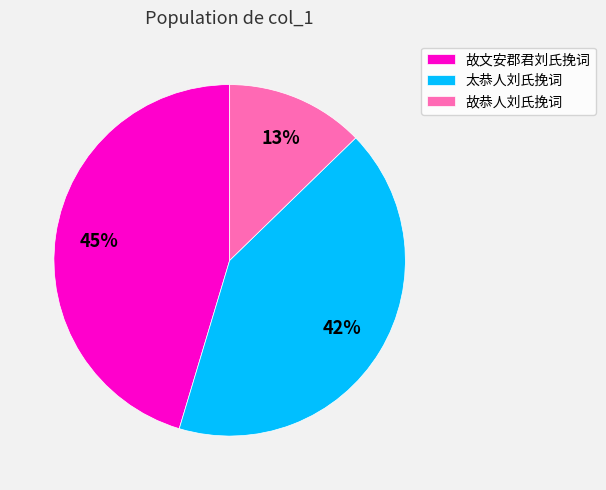

To the nearest percent, what is the difference between the 故恭人刘氏挽词 and 太恭人刘氏挽词 slice percentages?

29%